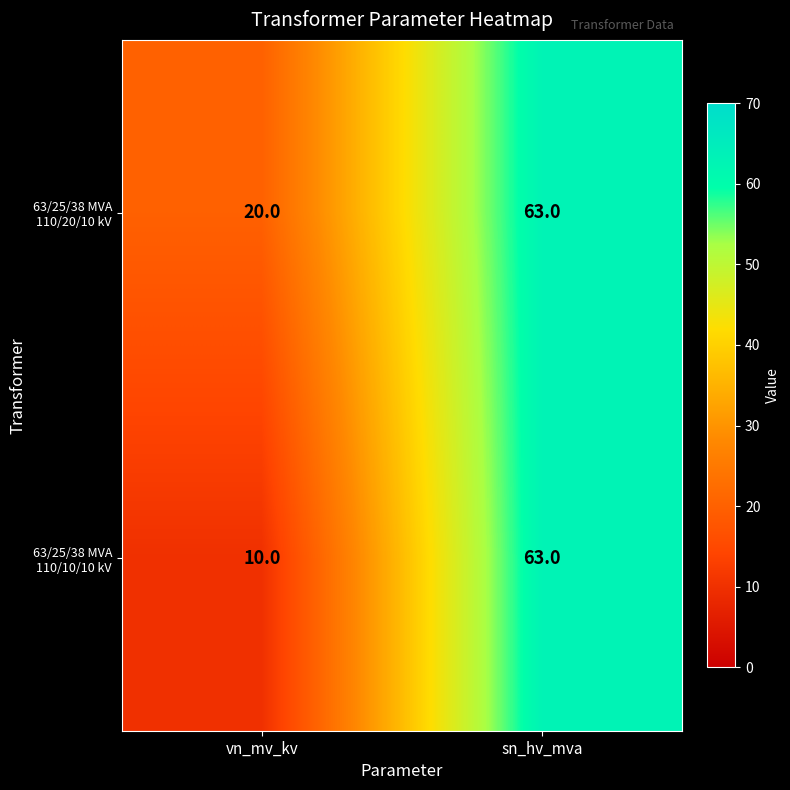

Which category has the lowest value across all series?

vn_mv_kv